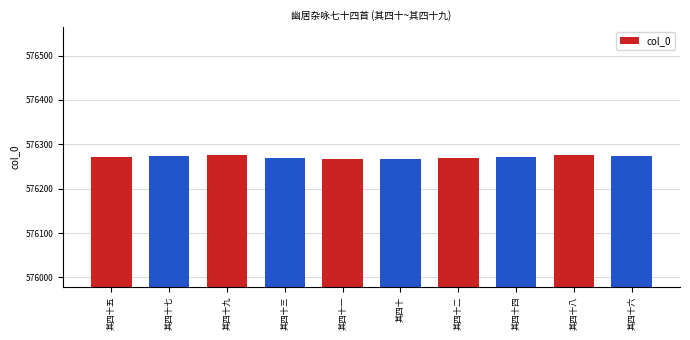

What is the change in value from 其四十九 to 其四十四?

-5